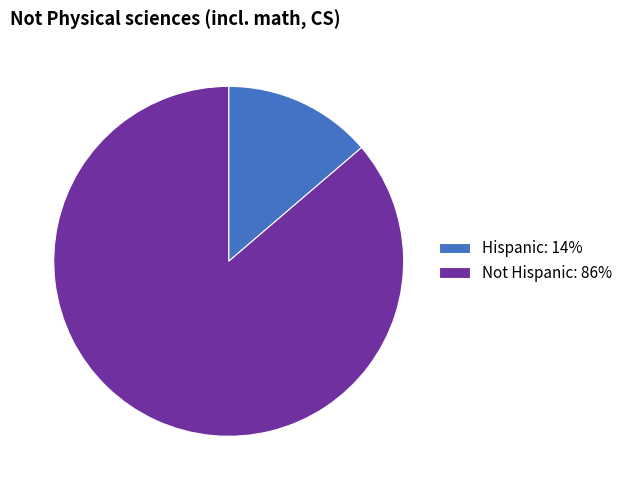

Is it true that Hispanic is 14% of the pie?

True